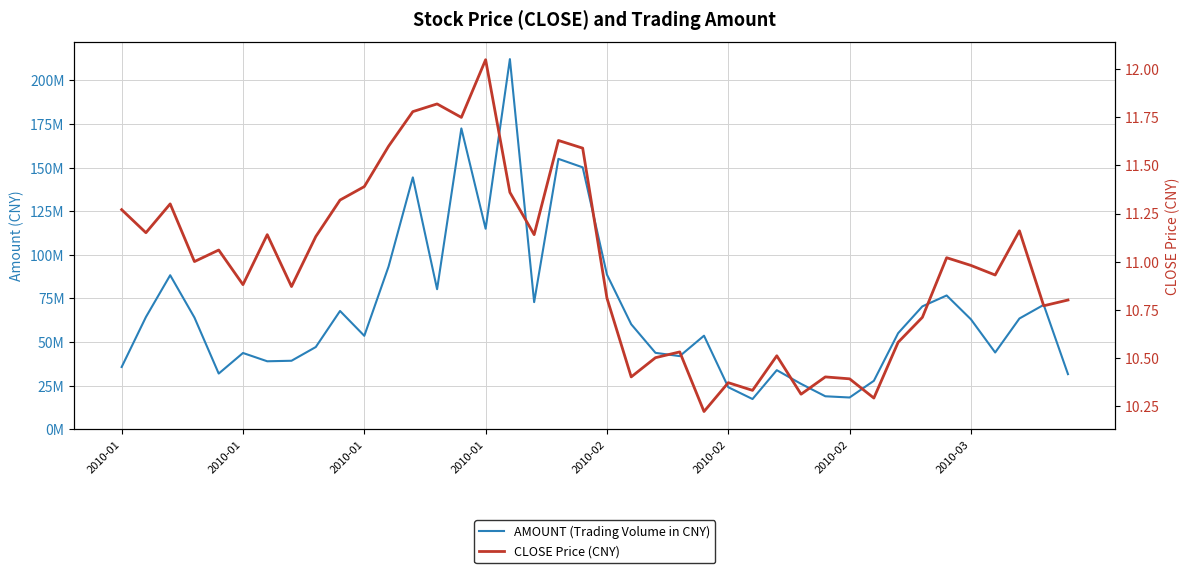

What is the spread (max minus min) of values at 2010-03?

39195590.1